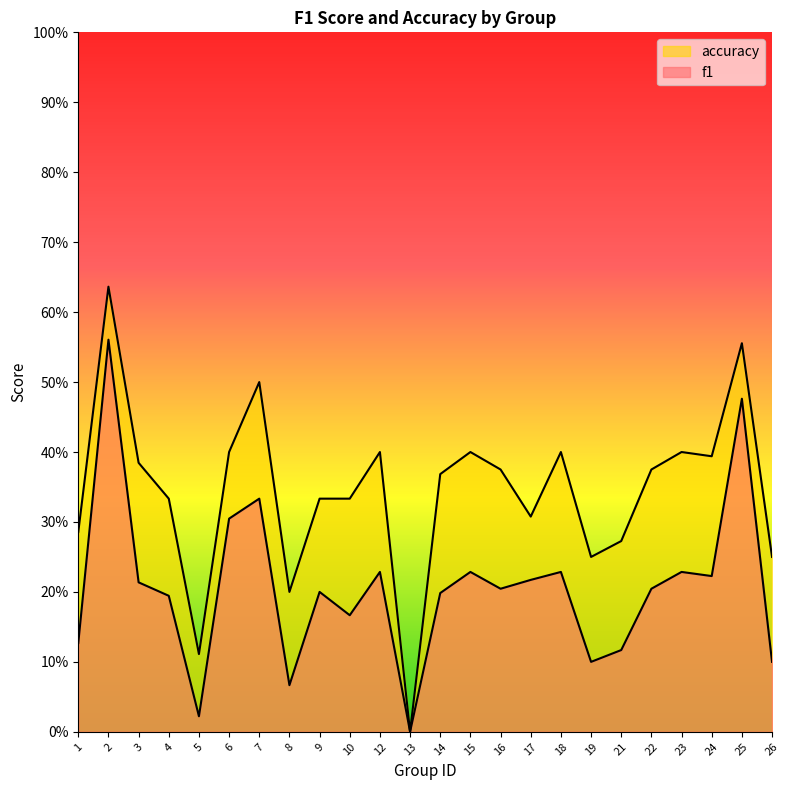

At which category does f1 reach its first local peak?

2